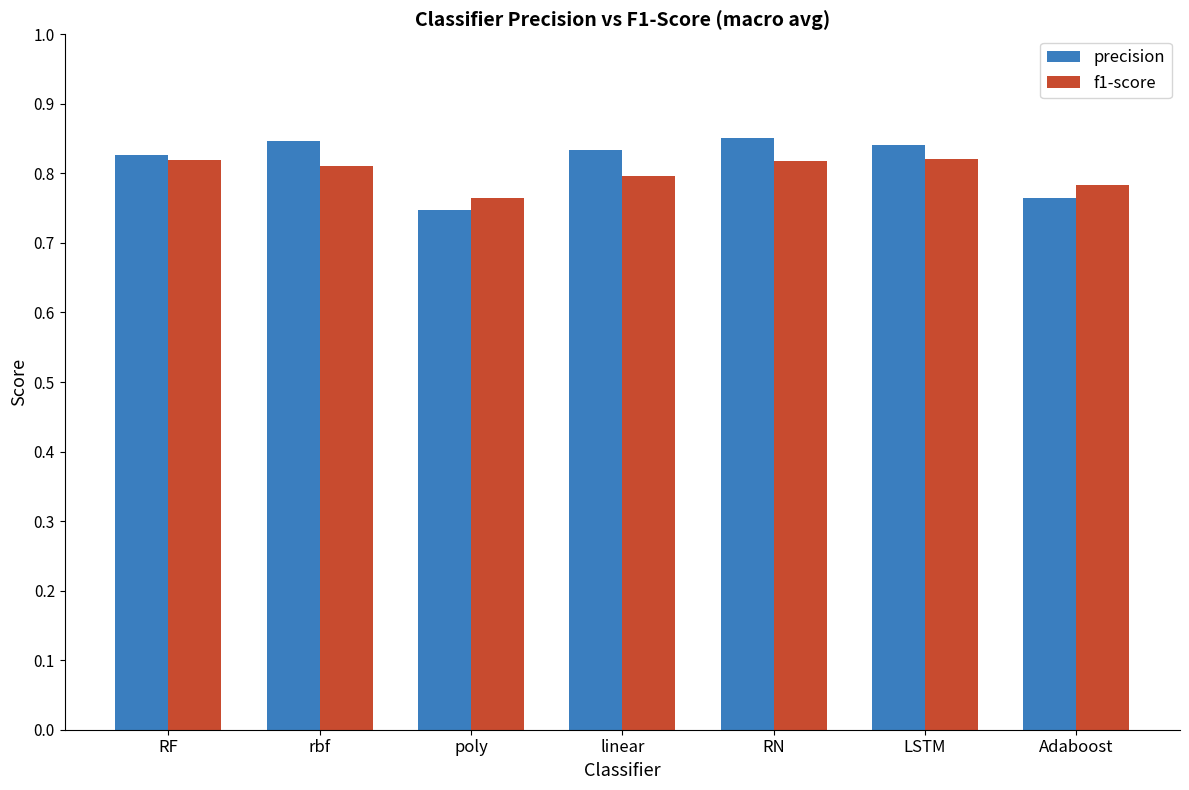

What is the label of the 1st bar from the right?

Adaboost